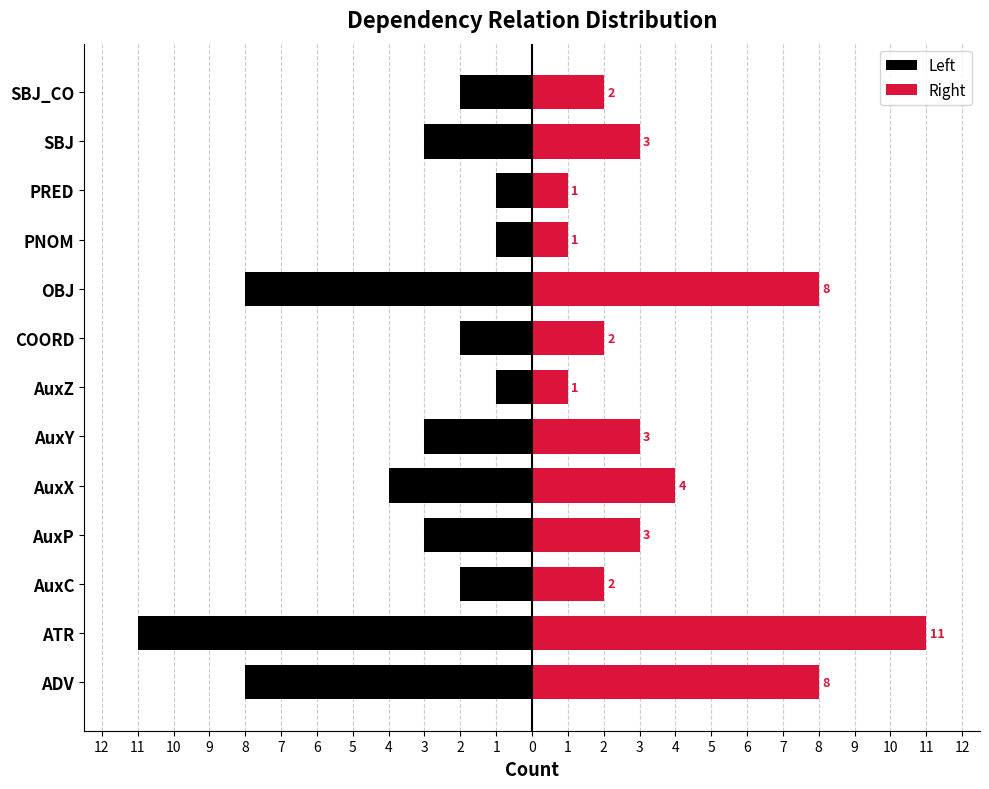

Is the value of Right at SBJ_CO greater than the value of Left at ADV?

Yes